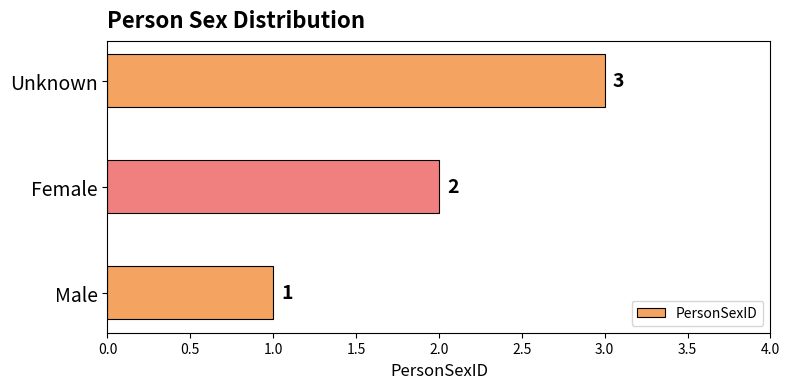

What is the change in value from Female to Unknown?

+1